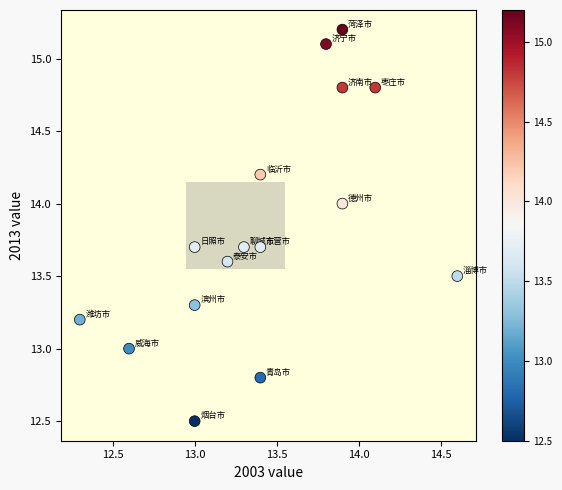

What is the range of X values (max minus min)?

2.3